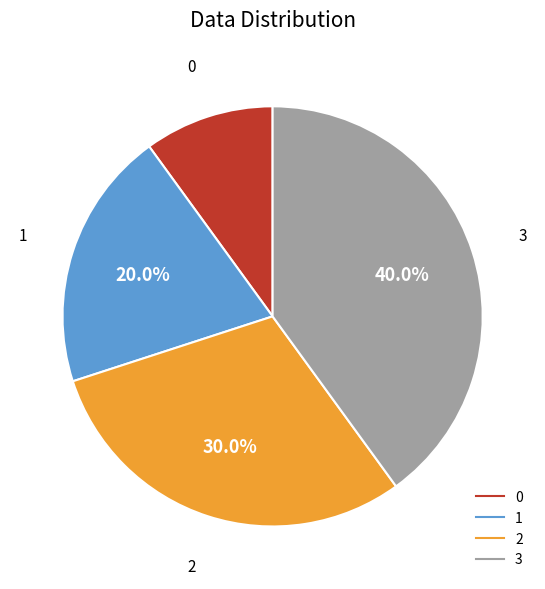

Which has a higher value, 0 or 2?

2